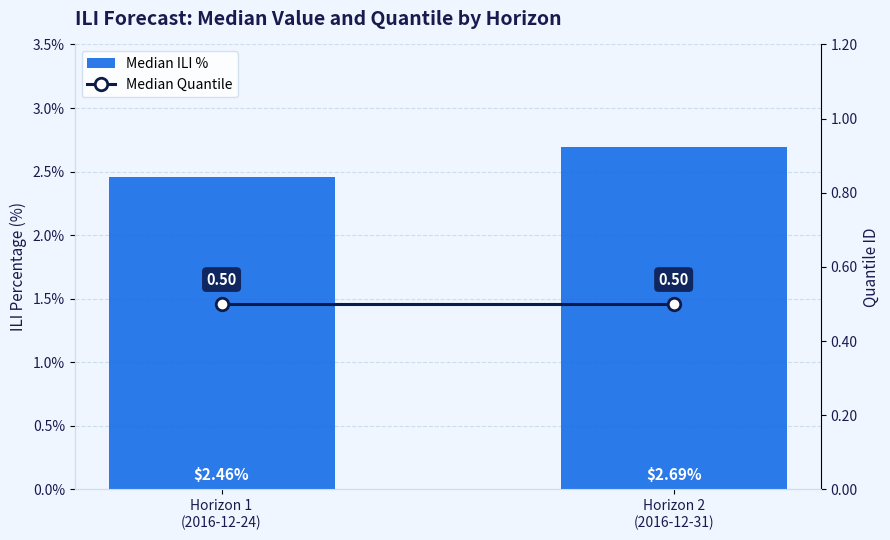

What is the lowest value of the Median Quantile series?

0.5